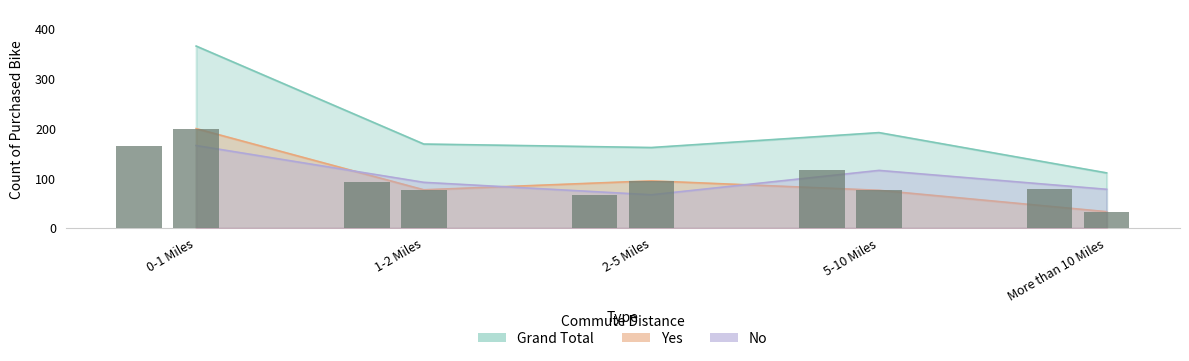

What is the spread (max minus min) of values at More than 10 Miles?

78